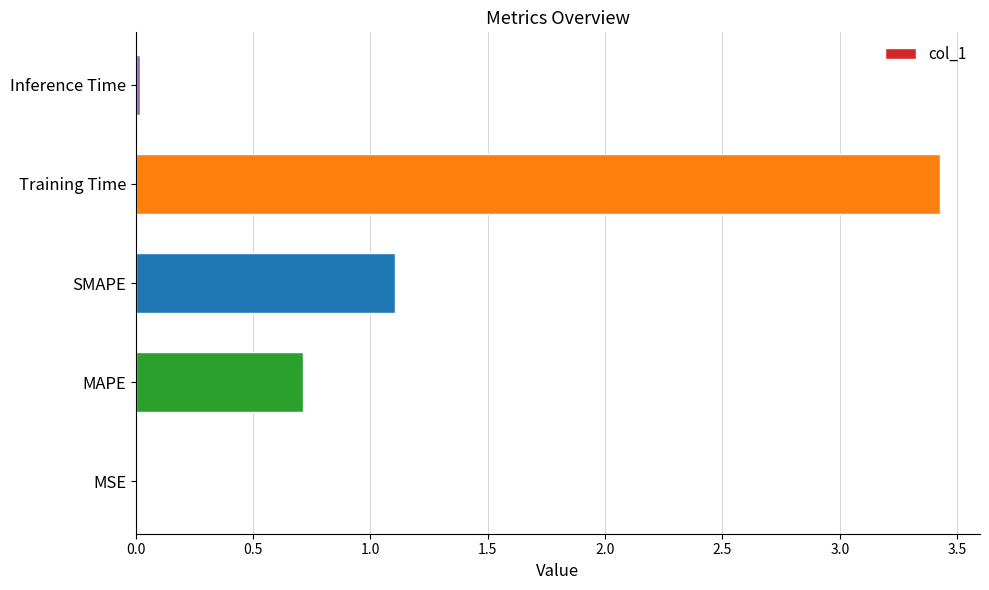

Which category has the highest value across all series?

Training Time